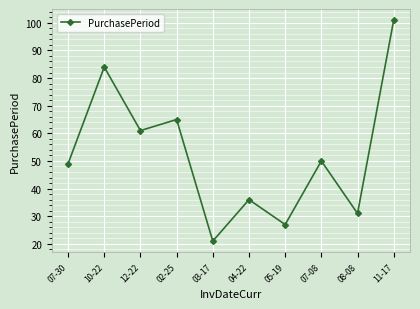

Which has a higher value, 04-22 or 12-22?

12-22